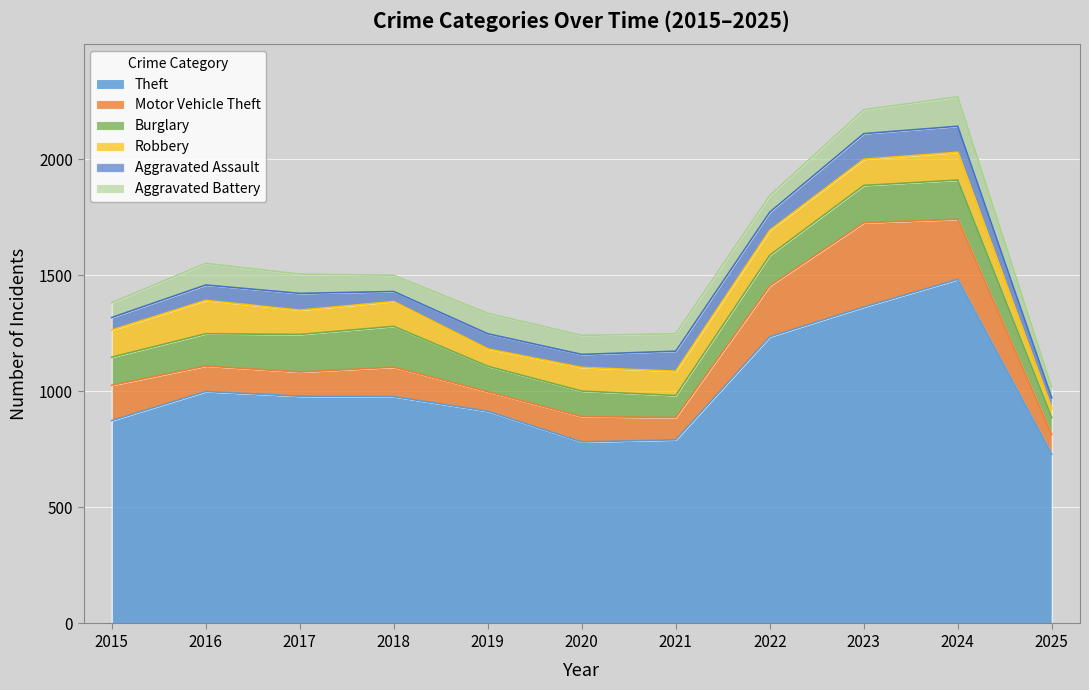

True or false: Theft and Motor Vehicle Theft intersect in this chart.

False